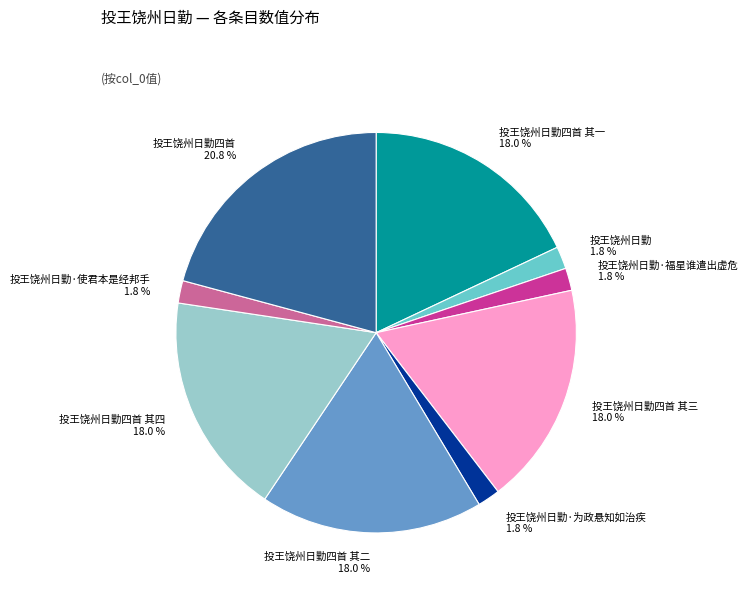

What percentage is NOT represented by 投王饶州日勤四首 其一?

82.0%